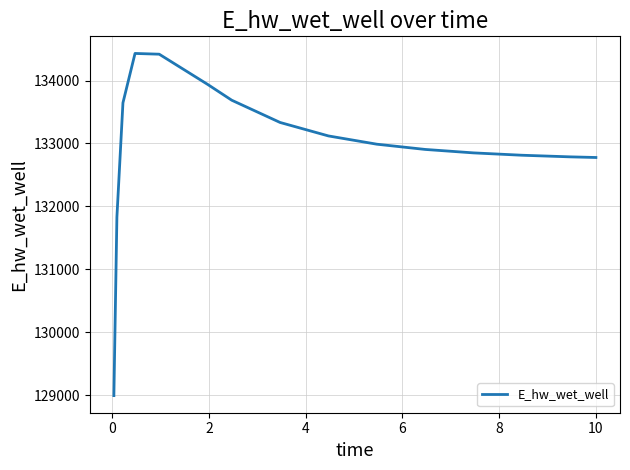

What is the greatest value displayed?

134429.9